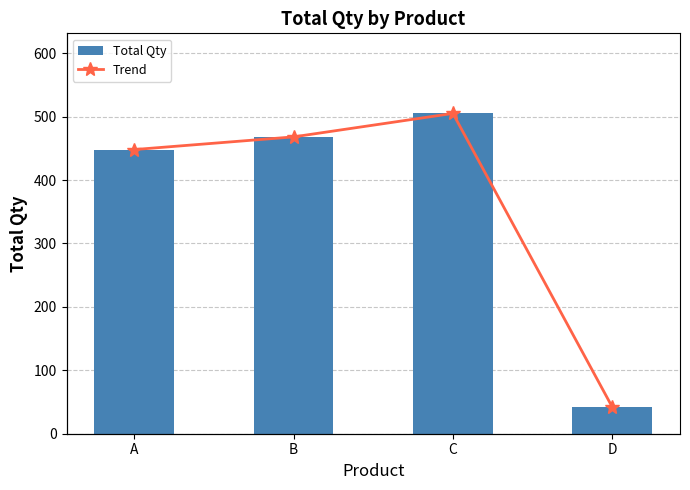

Reading left to right, extract all data points from this chart.

Total Qty: A=448	B=468	C=505	D=42
Trend: A=448	B=468	C=505	D=42